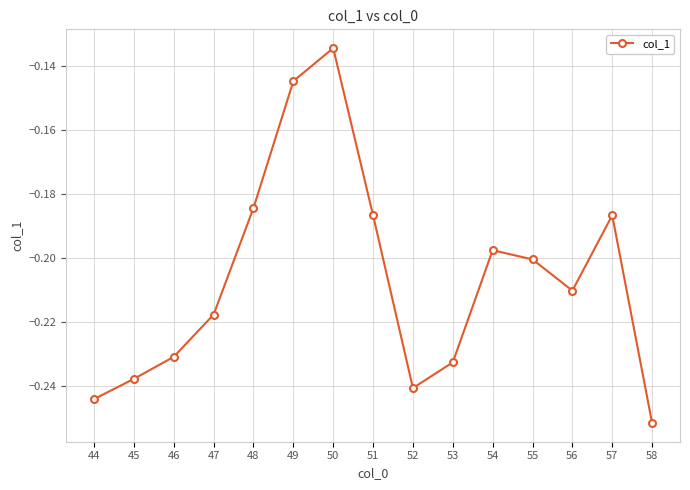

How many points are lower than both their immediate neighbors (excluding endpoints)?

2